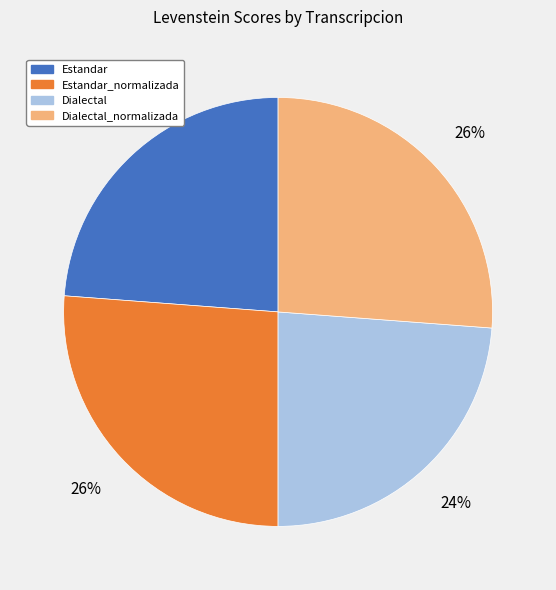

What is the ratio of the value at Estandar_normalizada to the value at Dialectal?

1.1